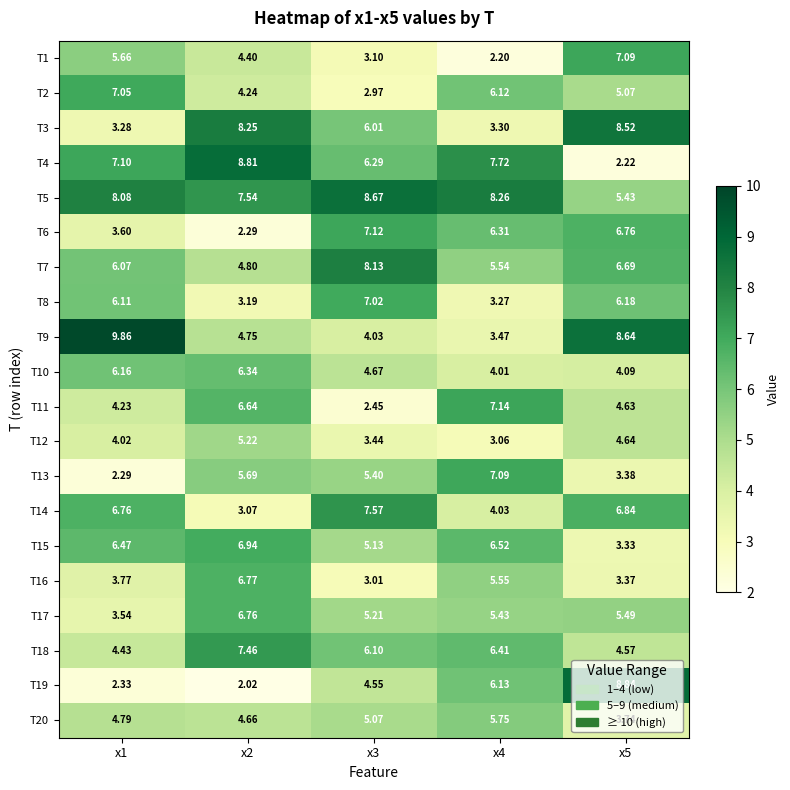

What is the difference between the highest and lowest values at x1?

7.6